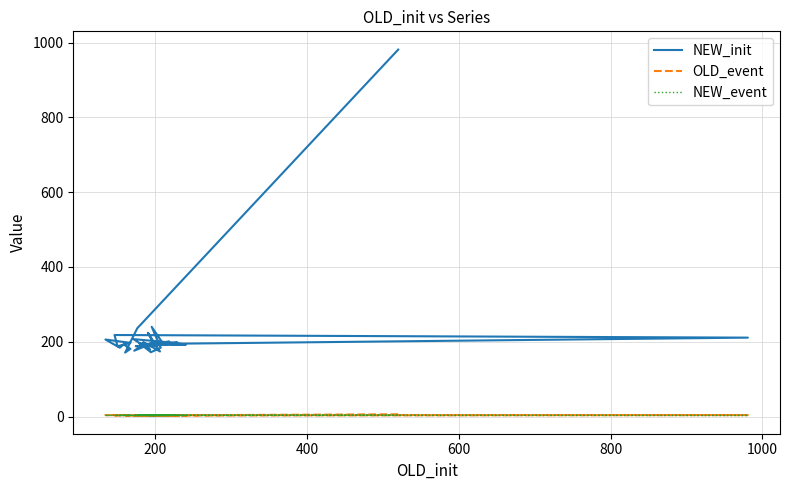

The value of NEW_init at 1200 is 96. True or false?

False